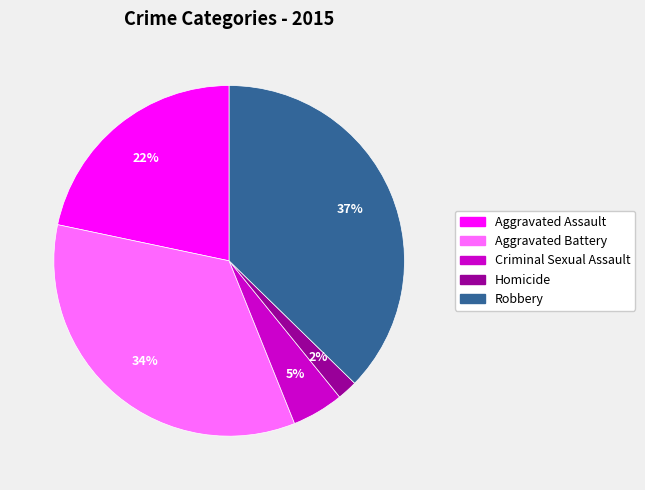

Count the number of slices in the pie.

5